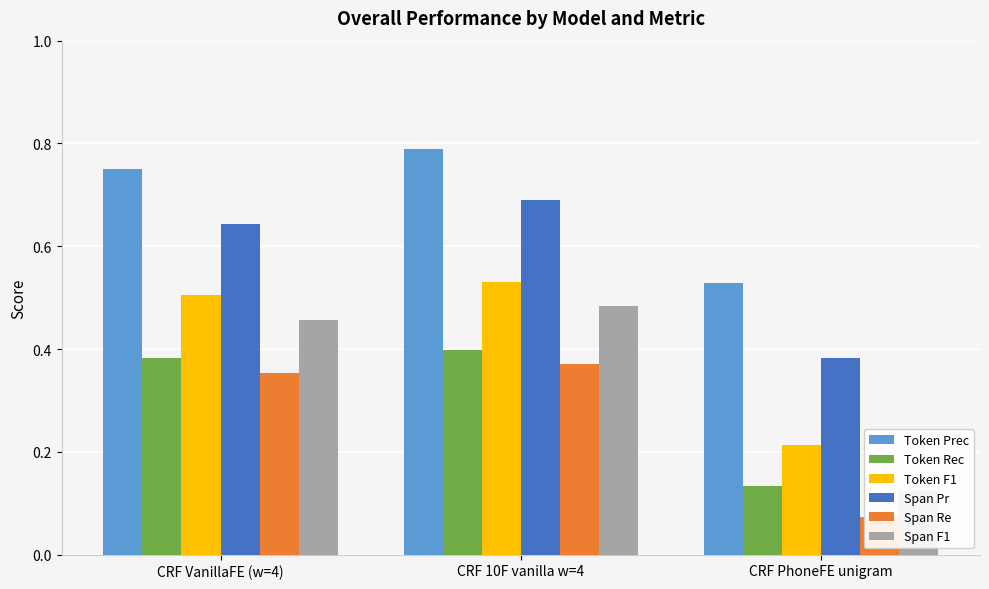

What position from the left is CRF PhoneFE unigram?

3